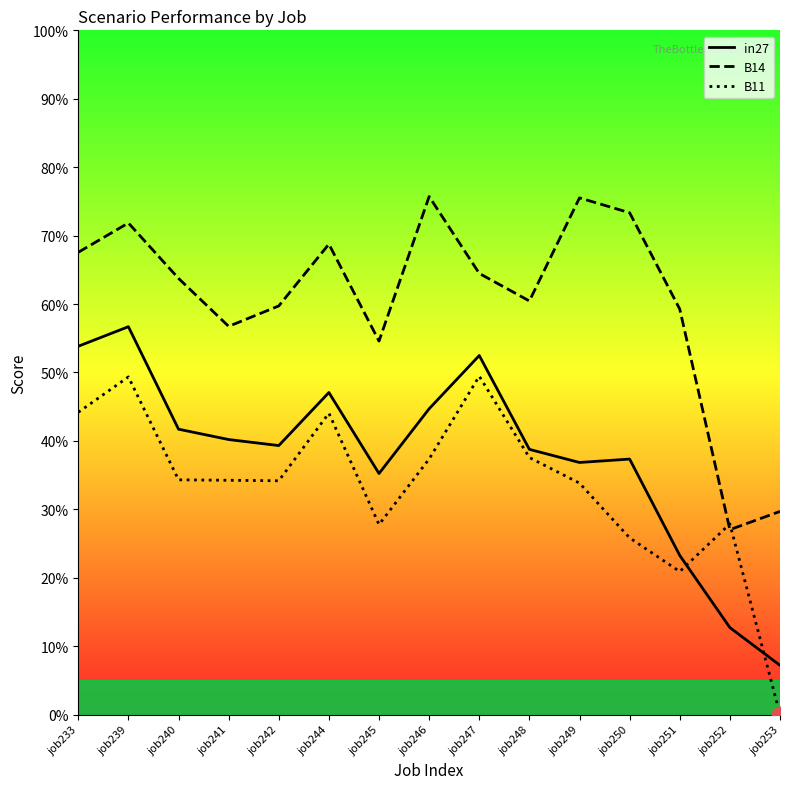

True or false: in27 and B14 intersect in this chart.

False